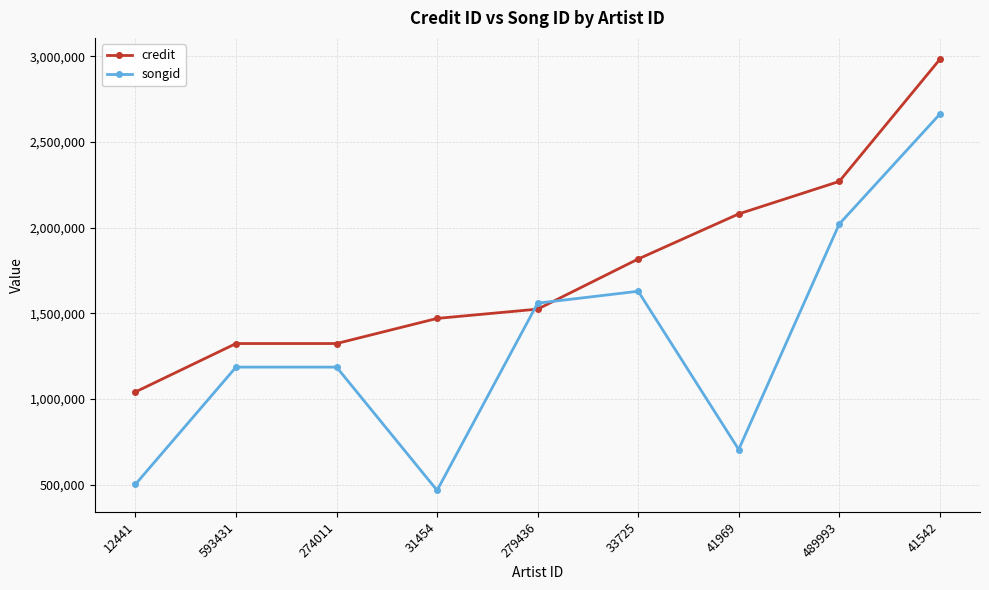

The credit series shows 1323329 at 274011. True or false?

True